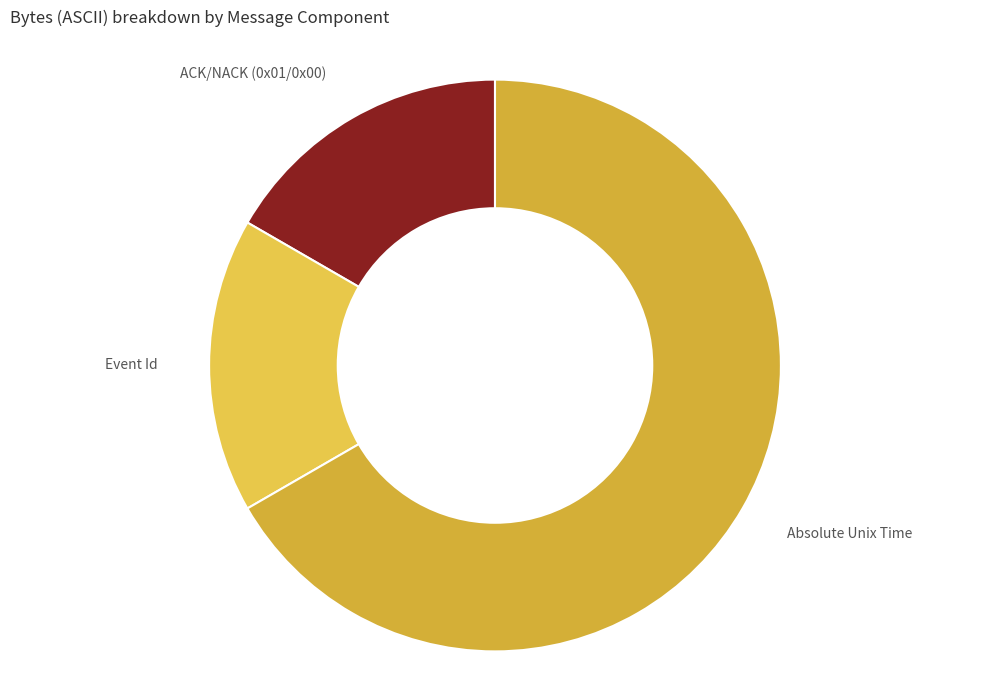

True or false: Event Id accounts for 17% of the total.

True